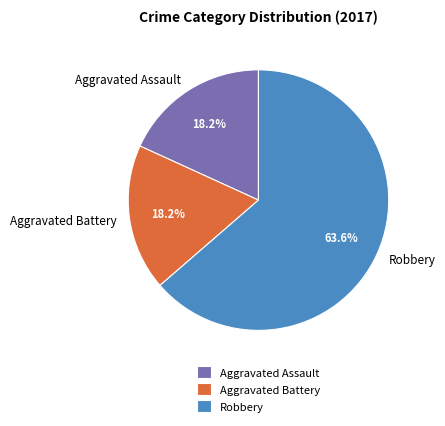

To the nearest percent, what is the difference between the largest and smallest slice percentages?

45%